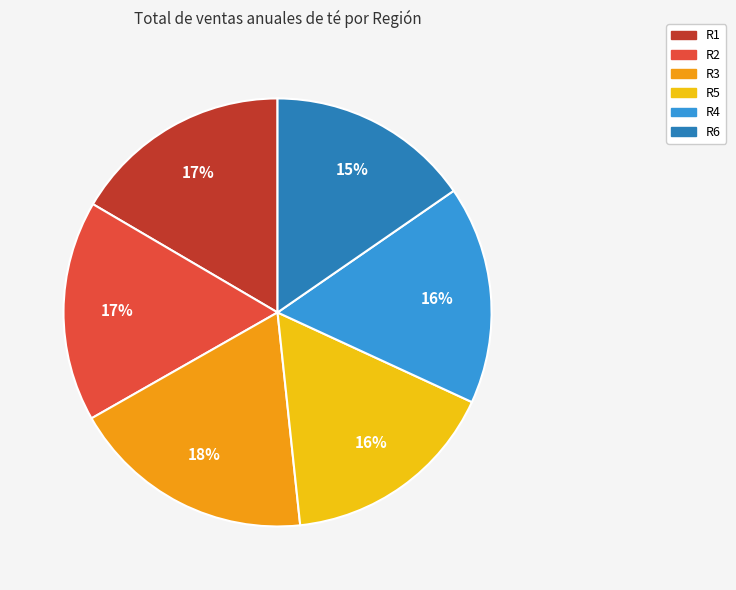

Count the number of slices in the pie.

6